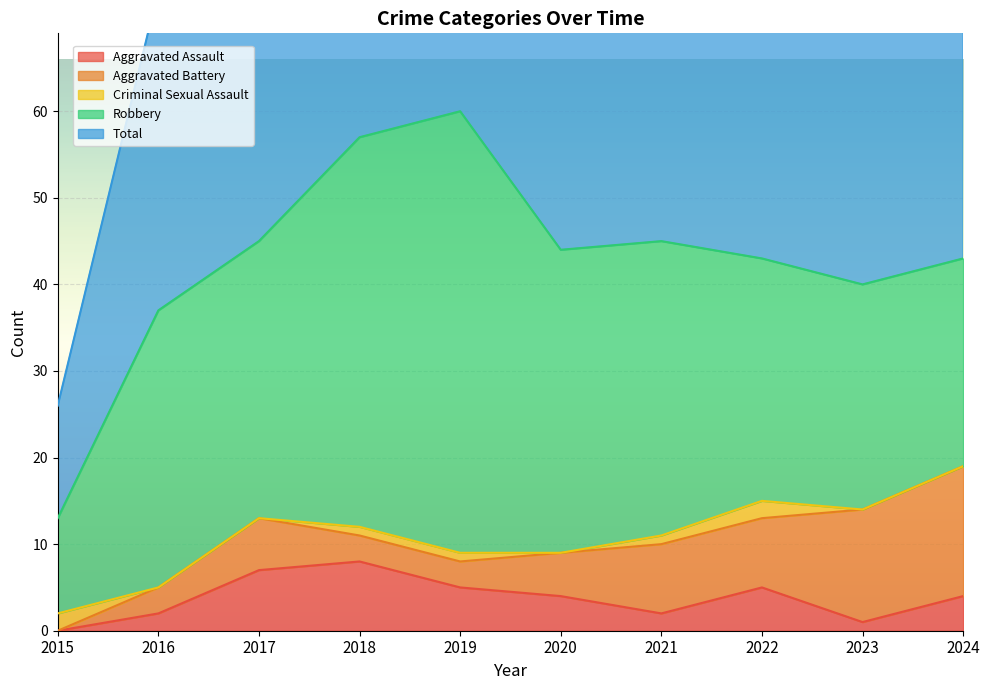

True or false: Criminal Sexual Assault and Aggravated Battery cross at least once.

True